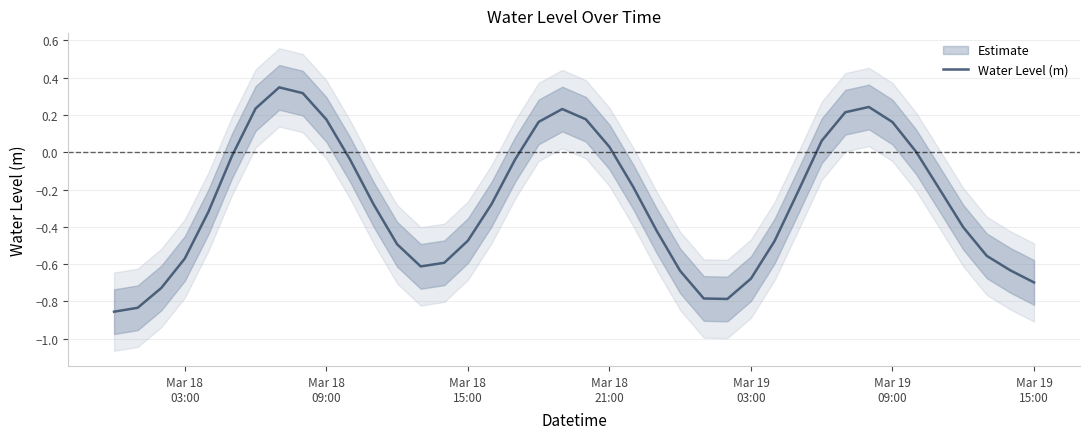

How many lines are shown in the chart?

1